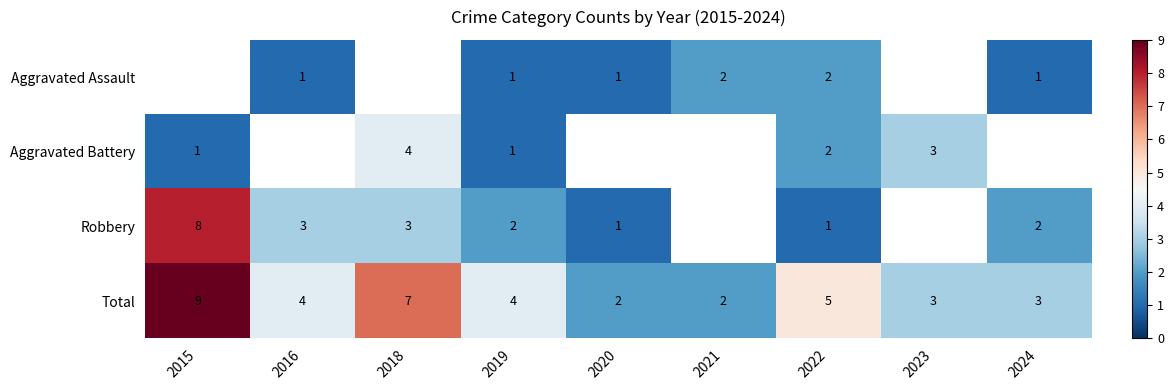

Is it true that Aggravated Assault equals 1.8 at 2024?

False